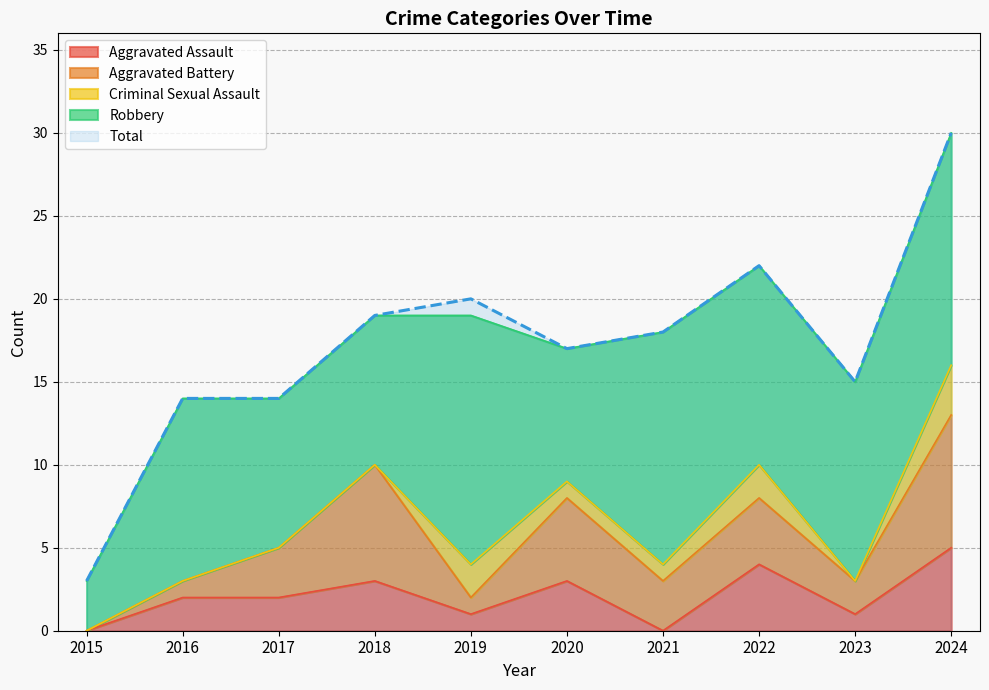

Which series has the largest total across all categories?

Total